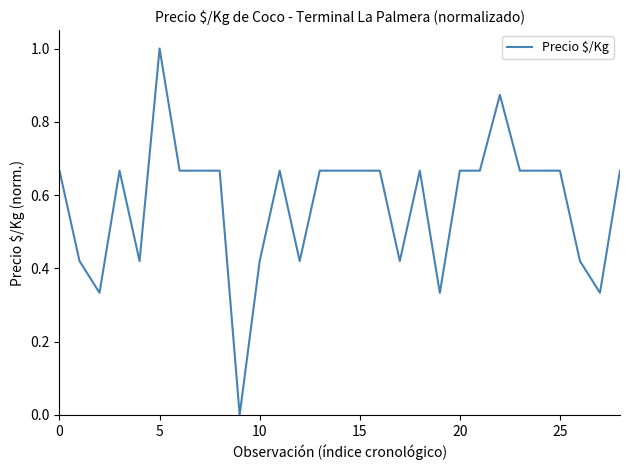

What is the maximum value shown in the chart?

1.0